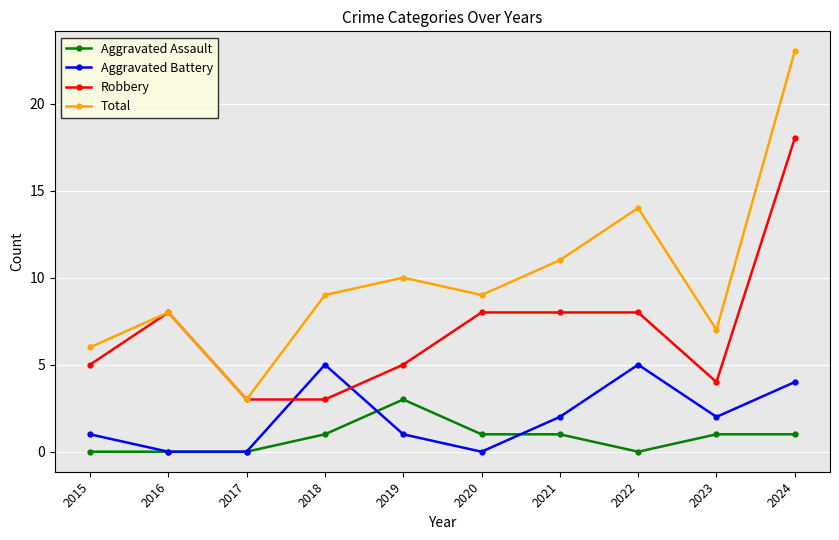

Reading left to right, extract all data points from this chart.

Aggravated Assault: 2015=0	2016=0	2017=0	2018=1	2019=3	2020=1	2021=1	2022=0	2023=1	2024=1
Aggravated Battery: 2015=1	2016=0	2017=0	2018=5	2019=1	2020=0	2021=2	2022=5	2023=2	2024=4
Robbery: 2015=5	2016=8	2017=3	2018=3	2019=5	2020=8	2021=8	2022=8	2023=4	2024=18
Total: 2015=6	2016=8	2017=3	2018=9	2019=10	2020=9	2021=11	2022=14	2023=7	2024=23